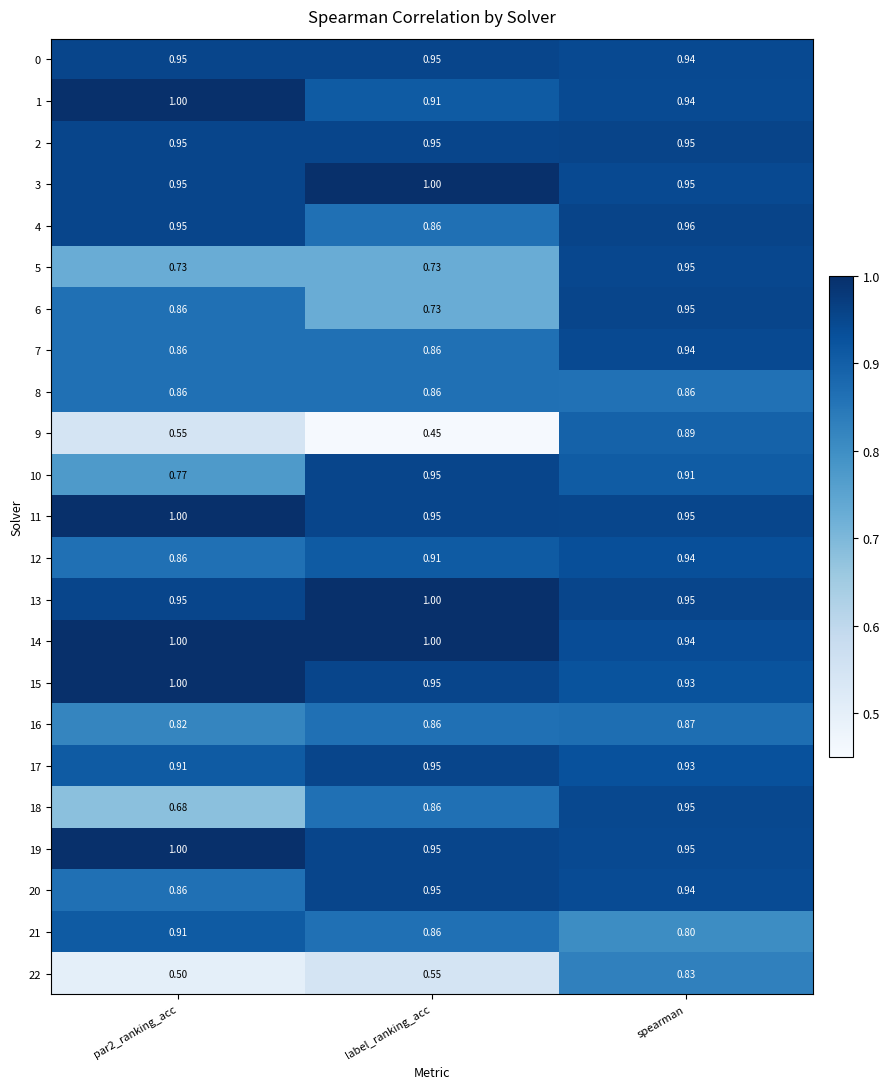

What is the maximum value shown in the chart?

1.0